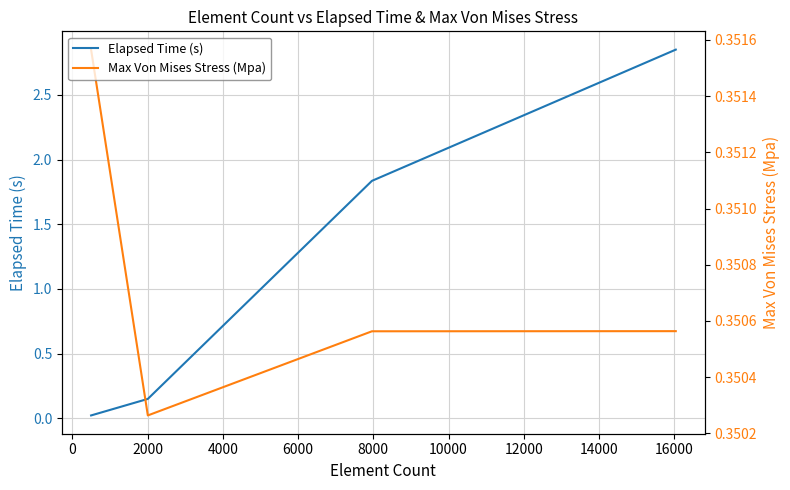

How many Max Von Mises Stress (Mpa) values are between 0 and 1?

4